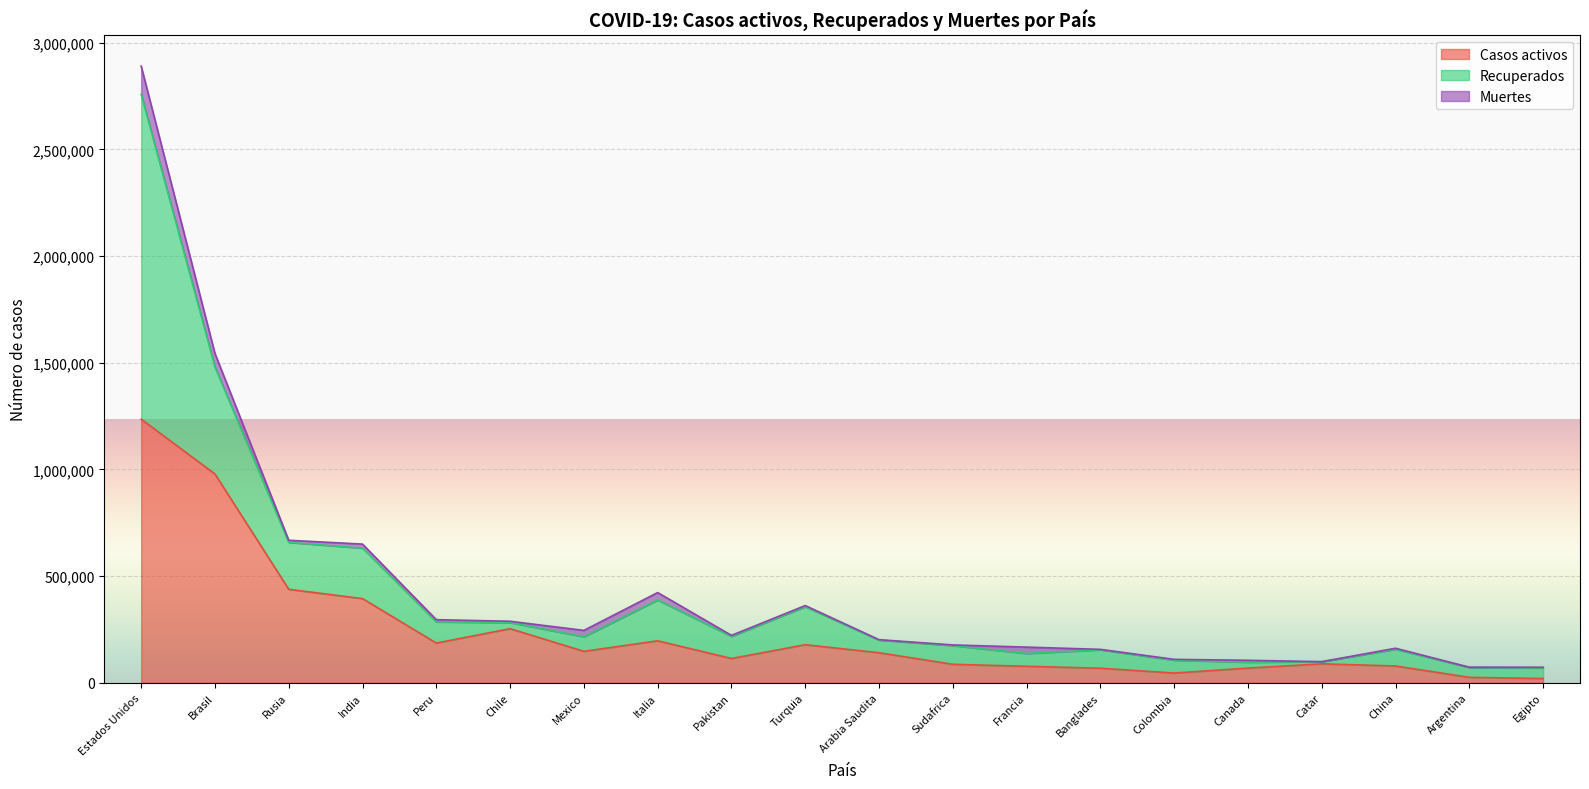

At how many categories does at least one series exceed 969588?

2